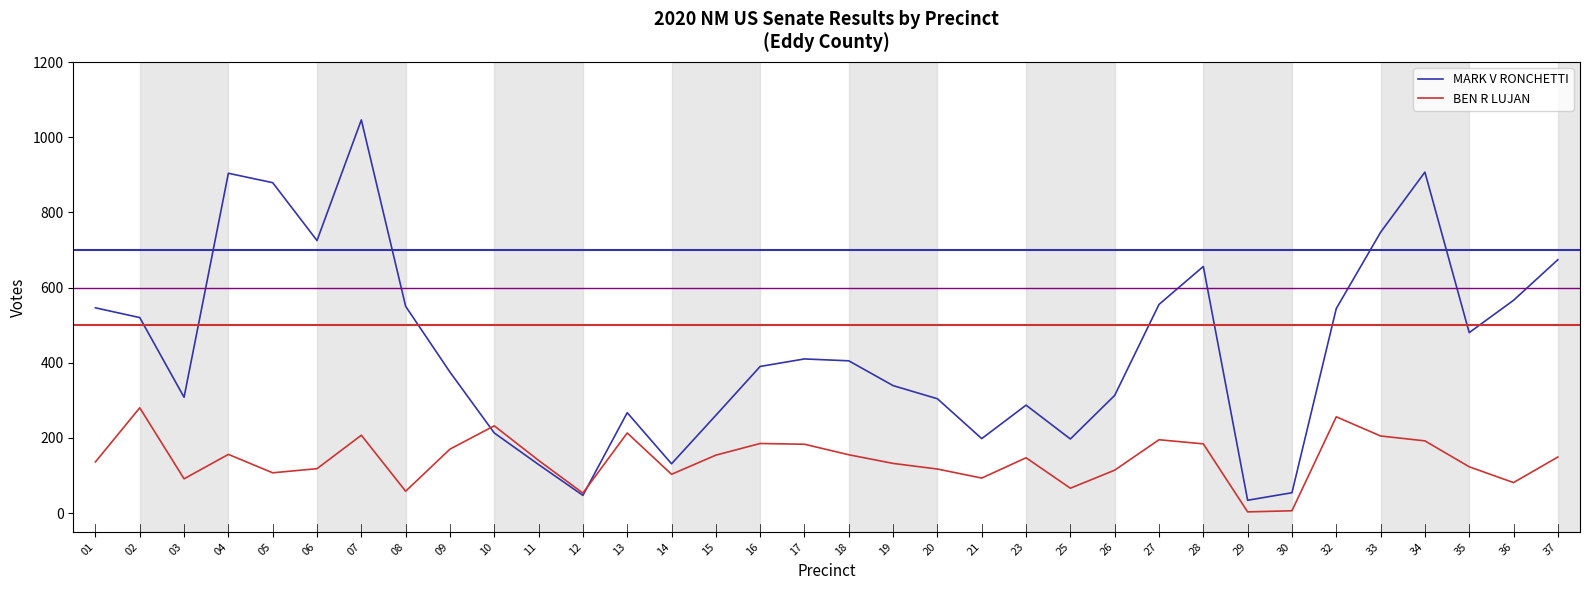

What is the approximate value of MARK V RONCHETTI at 11?

129